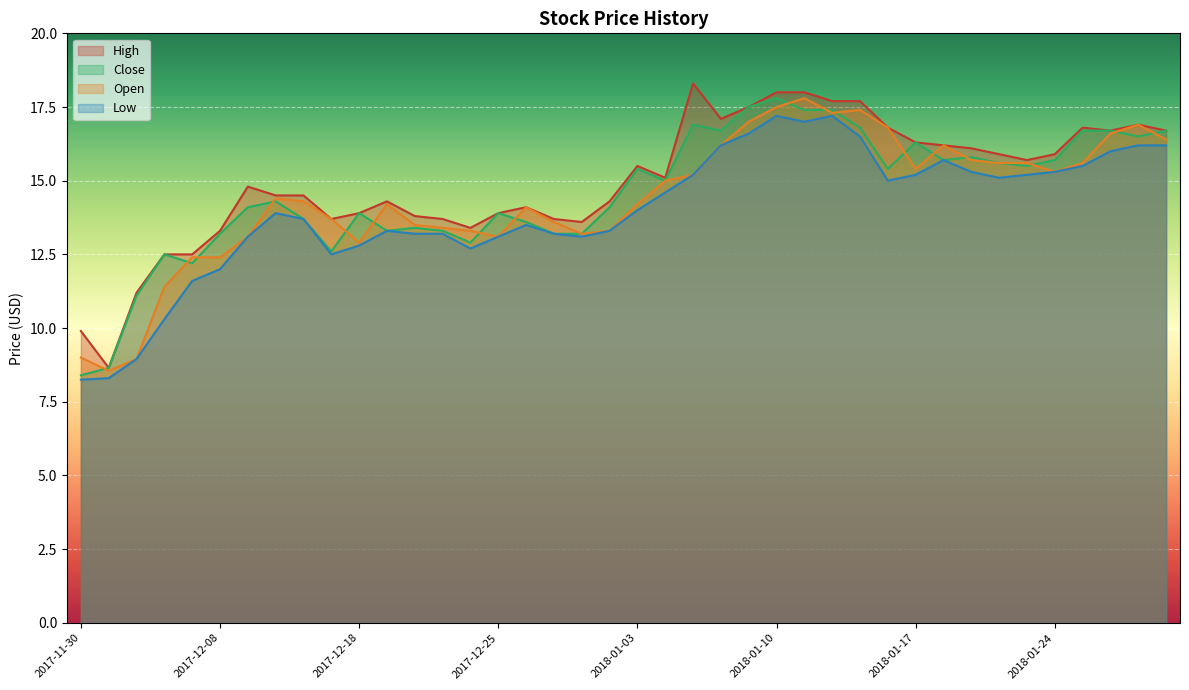

The value of Low at 2017-12-29 is 23.7. True or false?

False